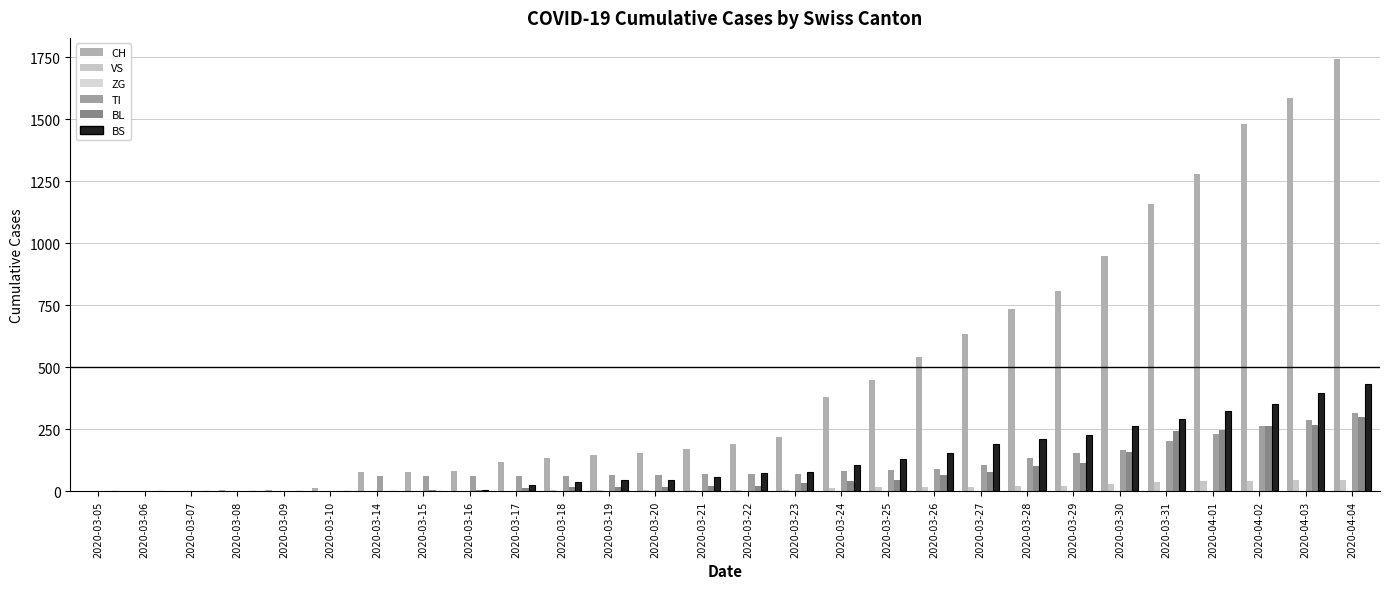

The TI series shows 0 at 2020-03-05. True or false?

True